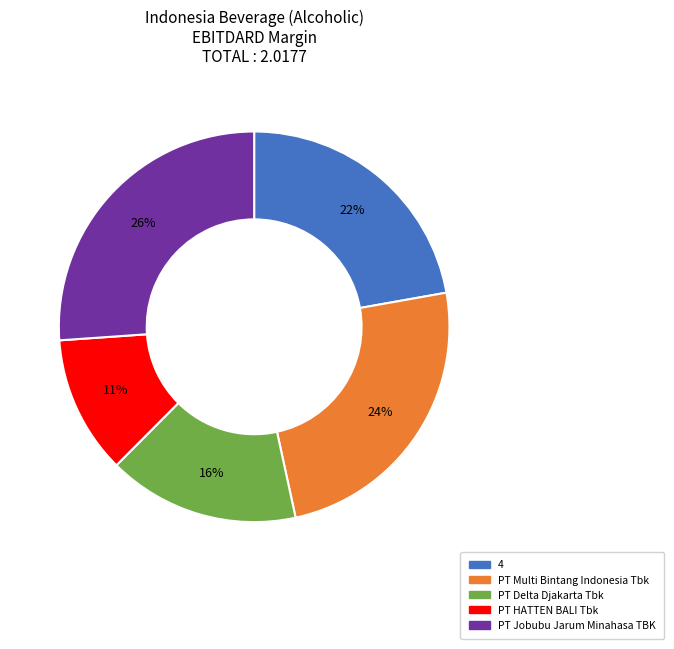

Does PT Jobubu Jarum Minahasa TBK represent more than half of the total?

No